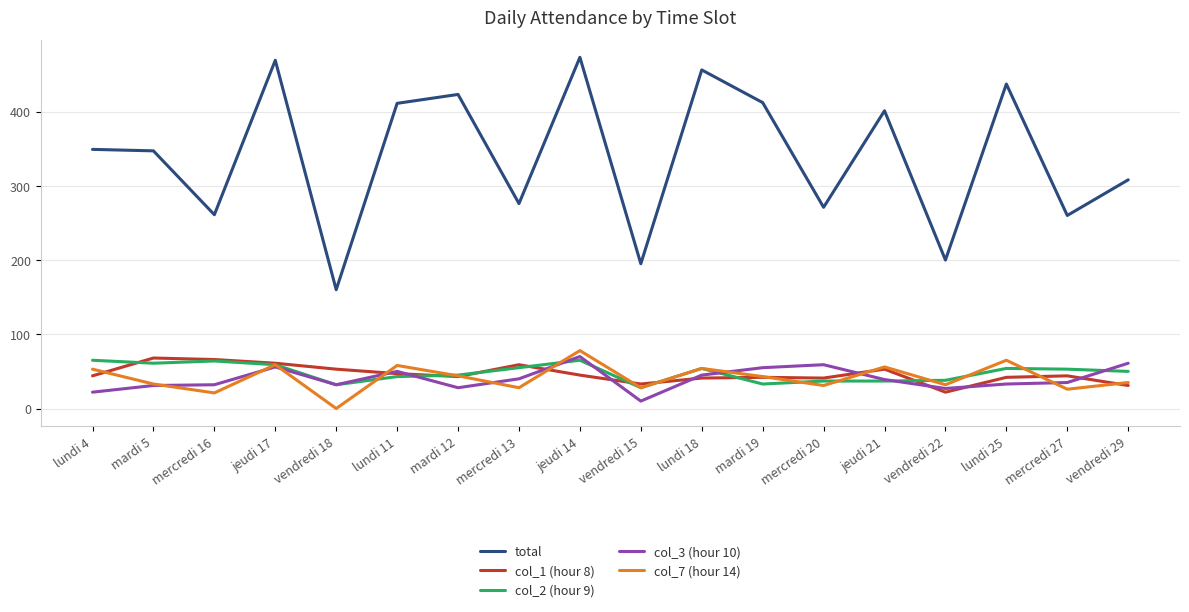

True or false: col_3 (hour 10) has a value of 34 at mardi 19.

False